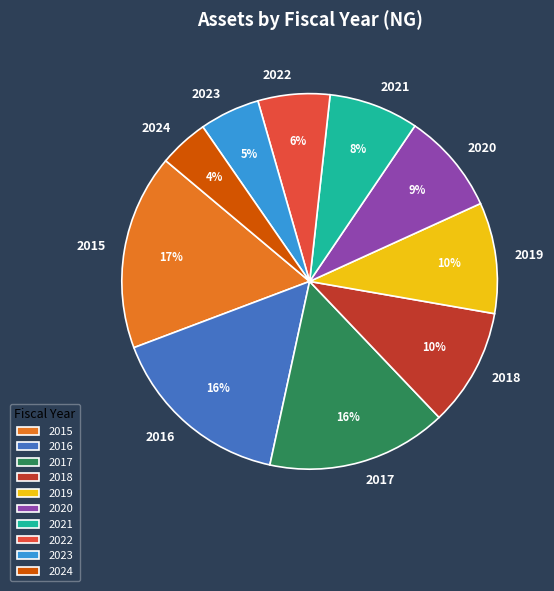

How many segments does this pie chart have?

10